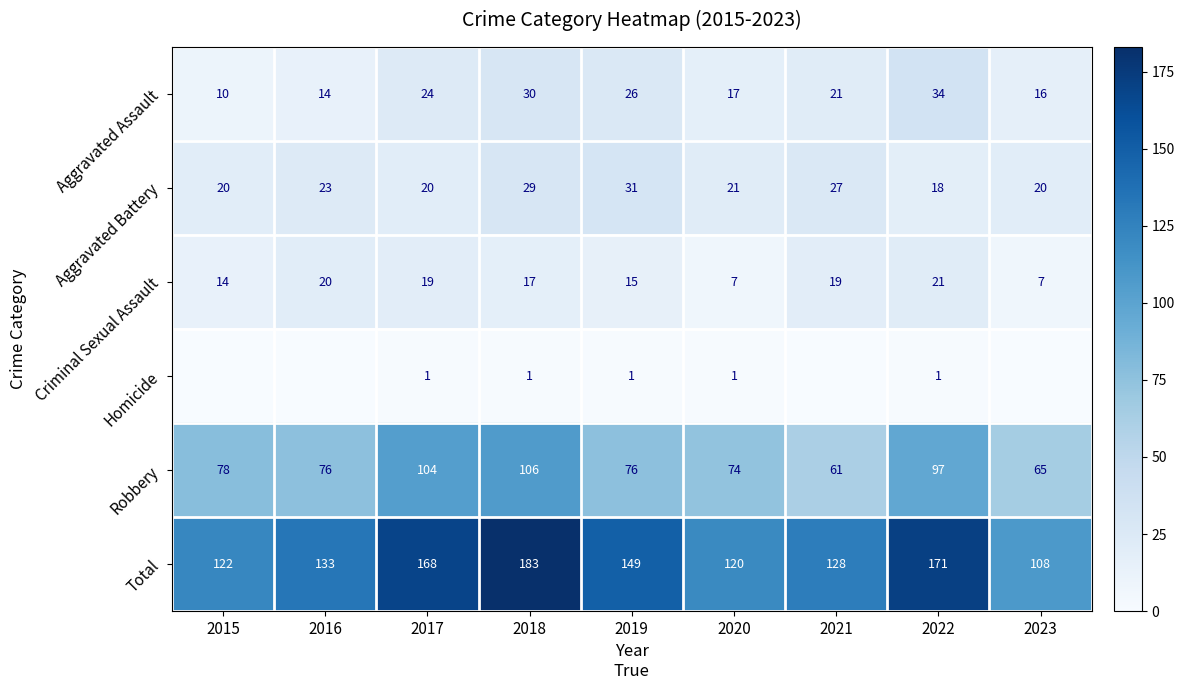

The Total series shows 71 at 2021. True or false?

False